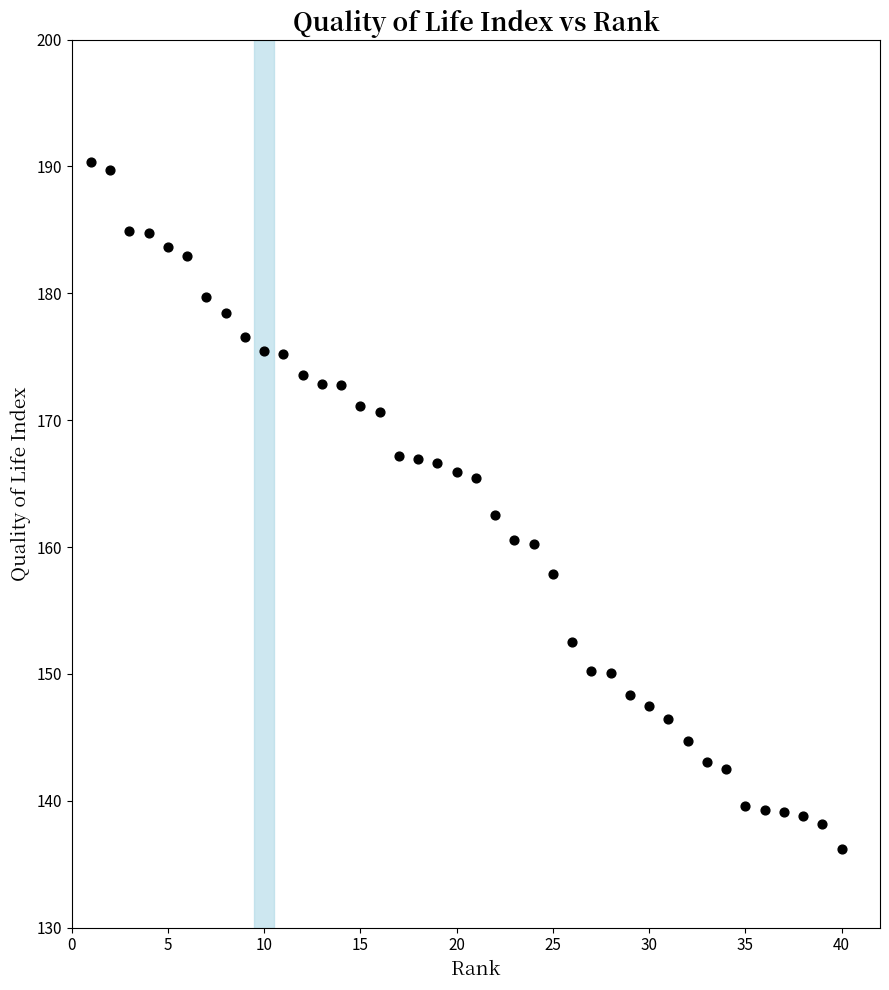

What is the range of Y values (max minus min)?

54.2